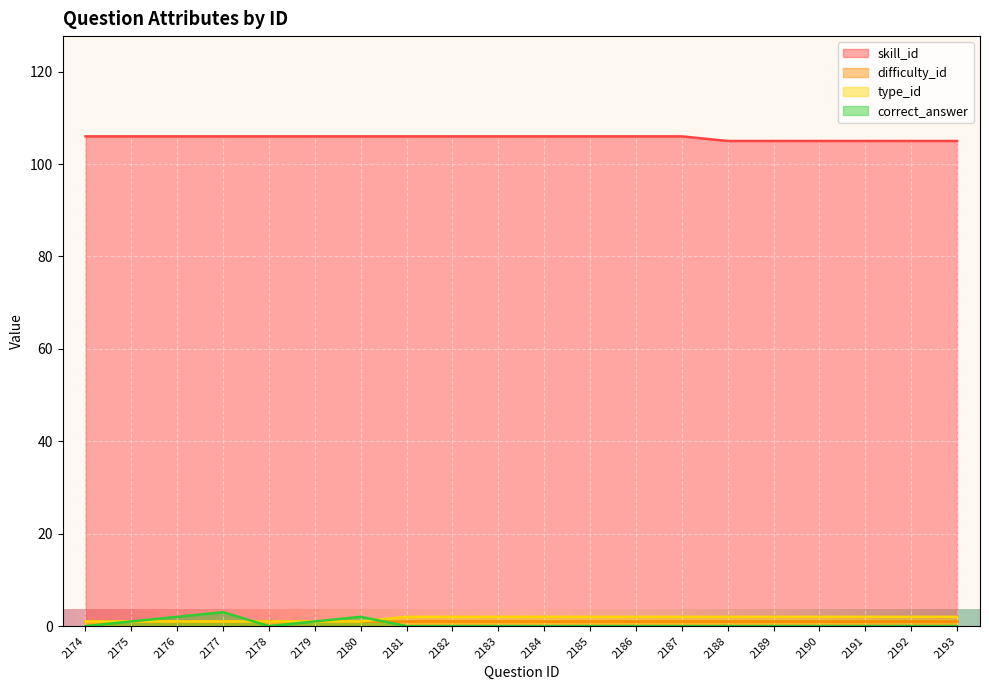

What is the greatest value displayed?

106